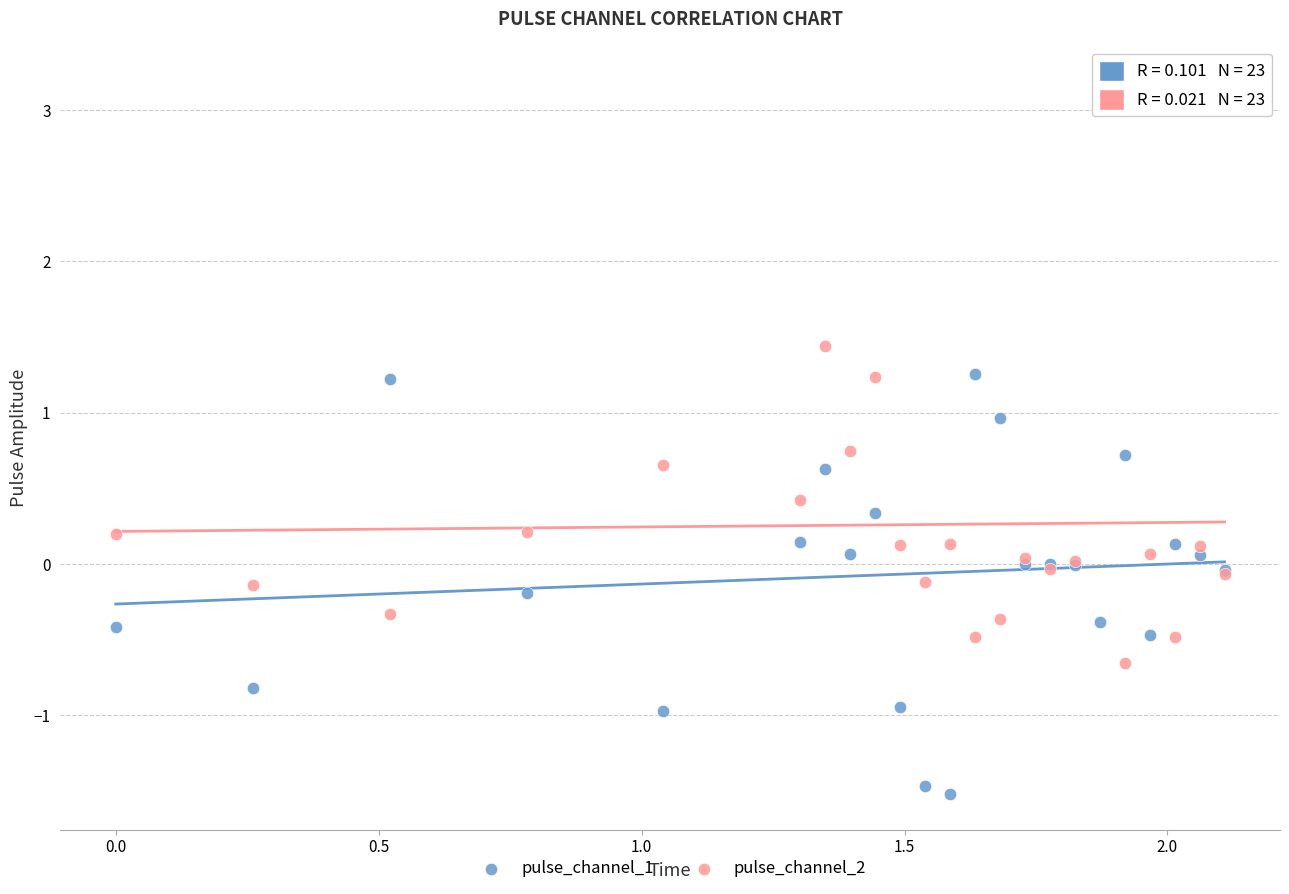

Which series has the widest spread of Y values?

pulse_channel_2